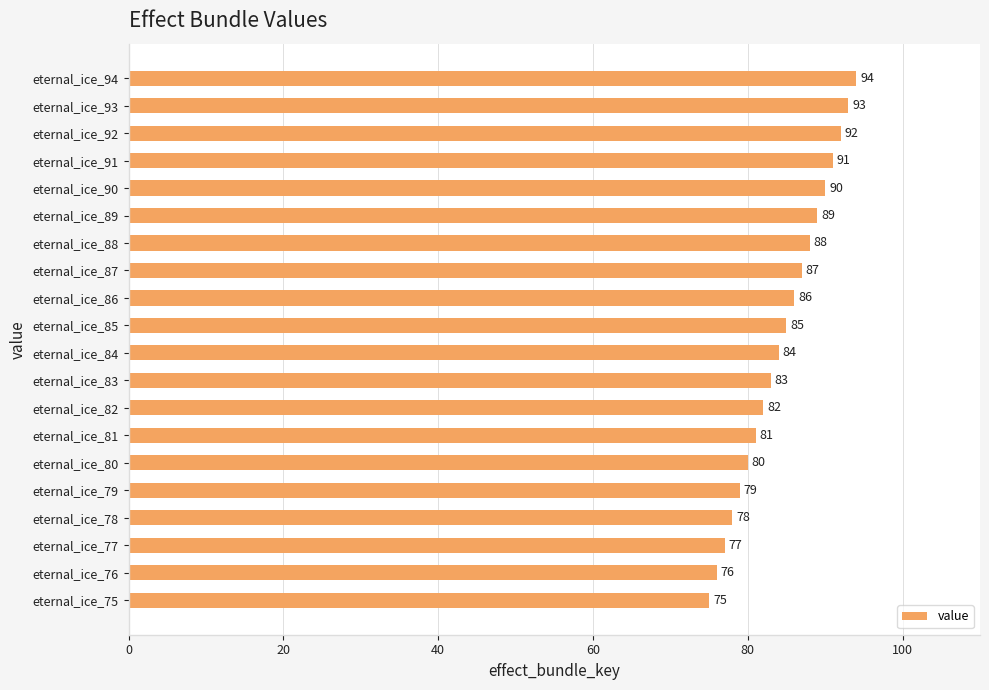

What is the change in value from eternal_ice_77 to eternal_ice_86?

+9